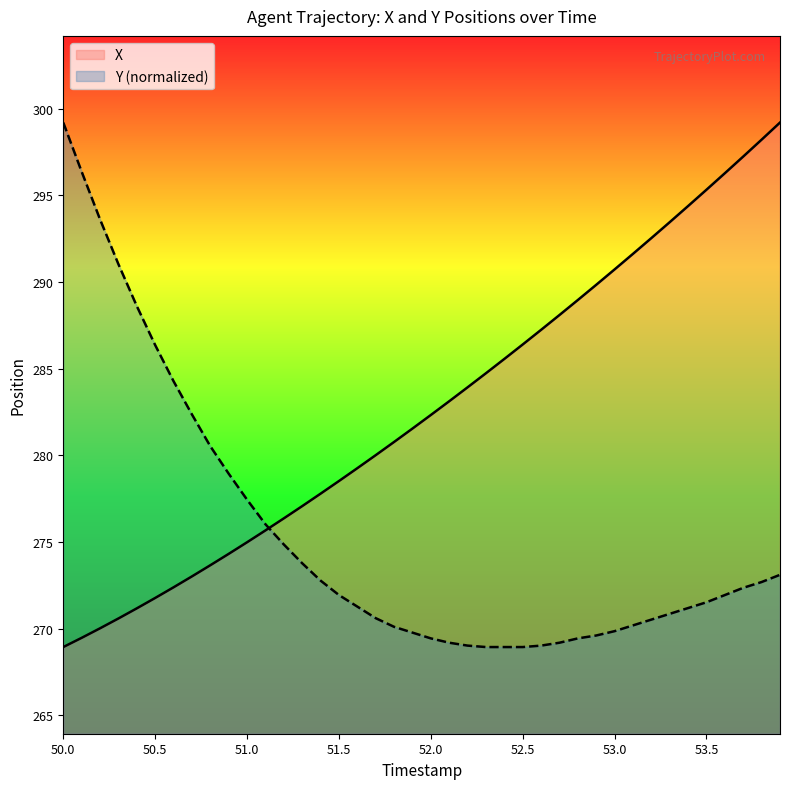

The value of X at 51.0 is 275.0. True or false?

True